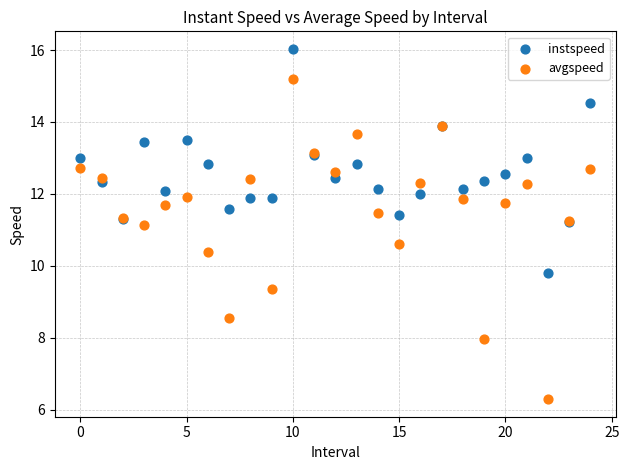

Which series reaches the maximum Y coordinate?

instspeed